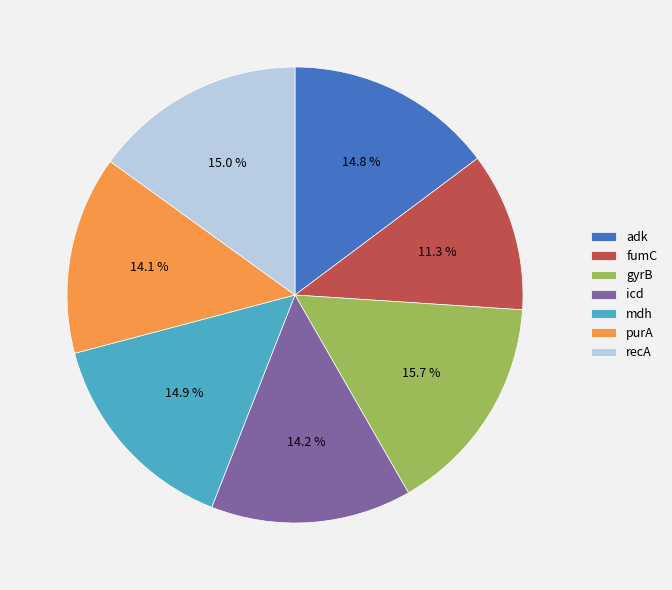

Is it true that purA is 27% of the pie?

False